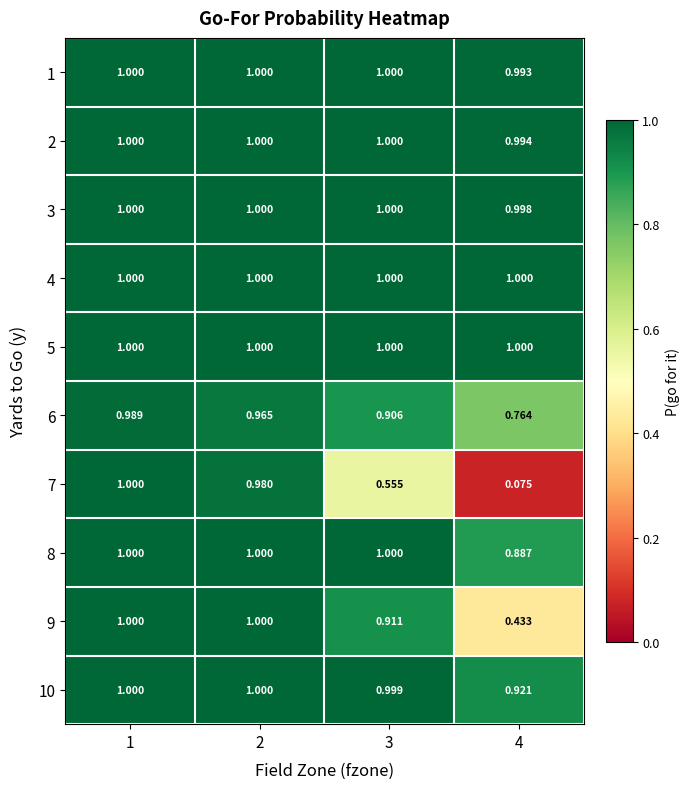

Is the value of 1 at 4 greater than the value of 4 at 3?

No